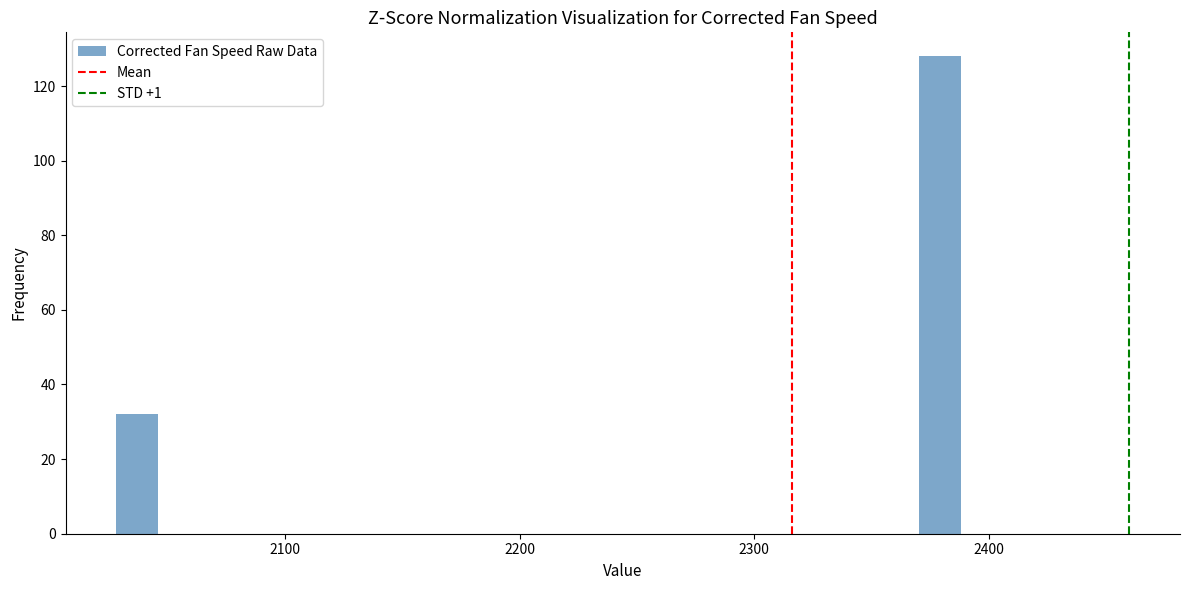

Around what value on the x-axis is the tallest bar? Give the approximate position of its centre, as read against the axis.

2380